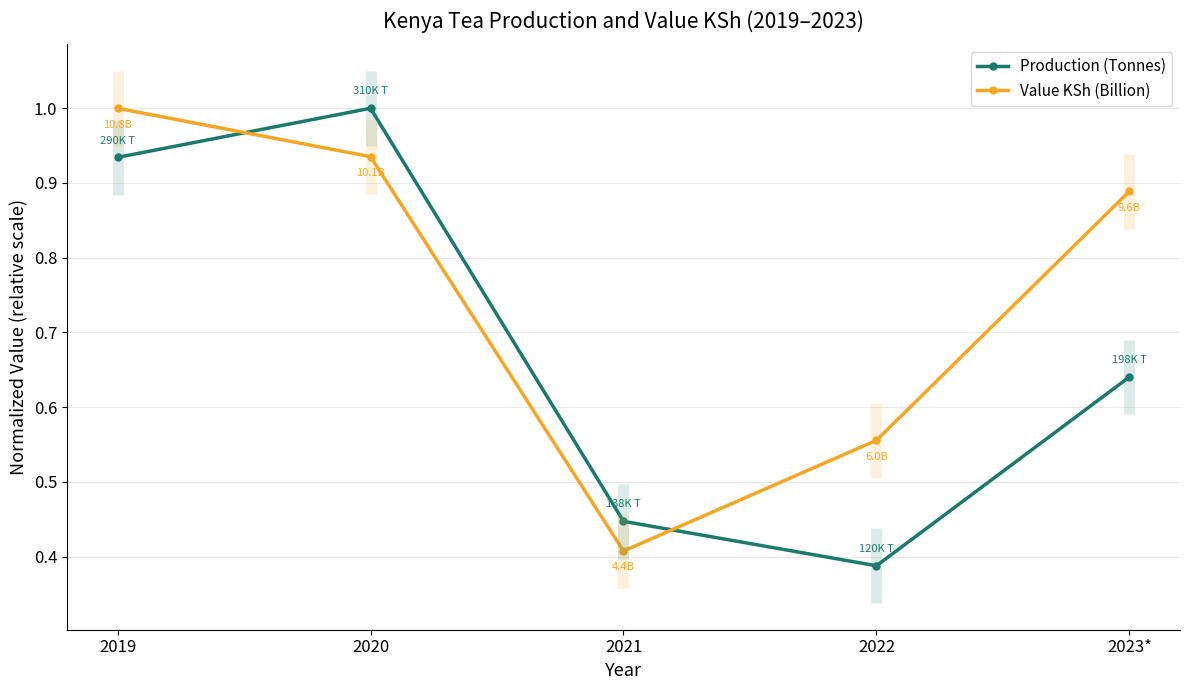

Reading left to right, extract all data points from this chart.

Production (Tonnes): 2019=0.9	2020=1.0	2021=0.4	2022=0.4	2023*=0.6
Value KSh (Billion): 2019=1.0	2020=0.9	2021=0.4	2022=0.6	2023*=0.9